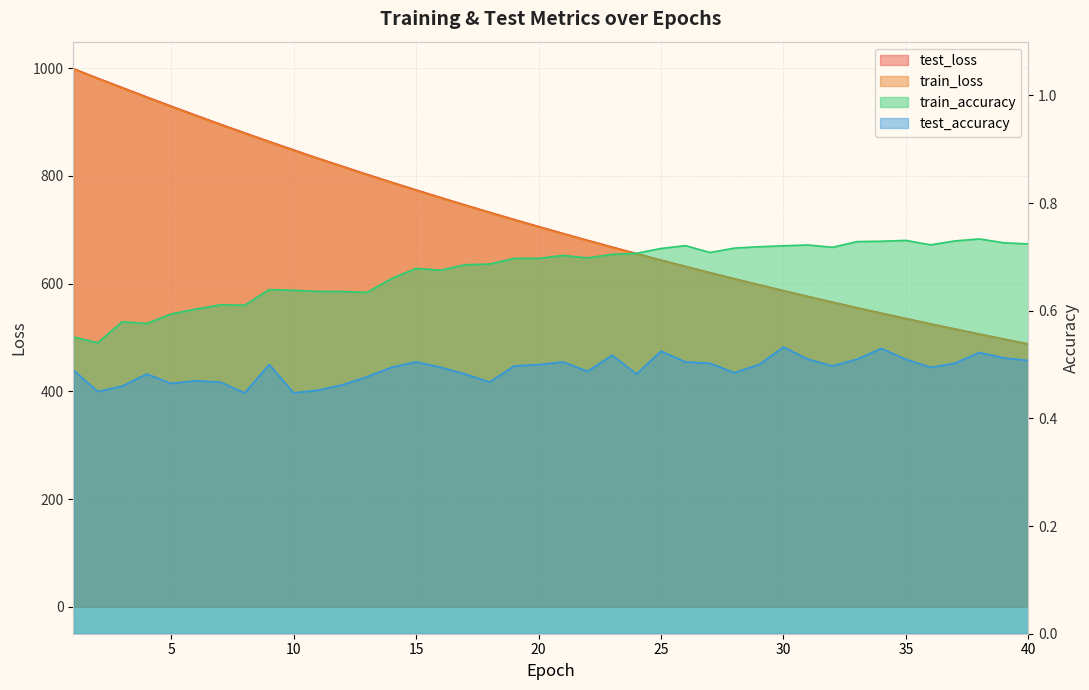

Is the value of test_loss at 37 greater than the value of train_loss at 16?

No